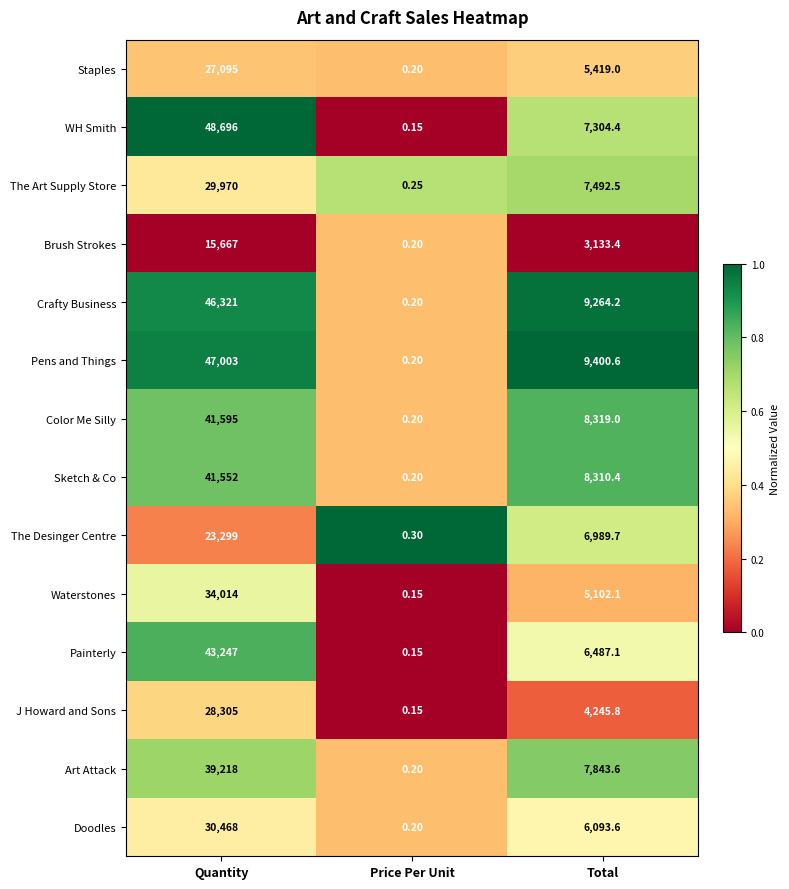

List the labels in order of WH Smith value, largest first.

Quantity, Total, Price Per Unit